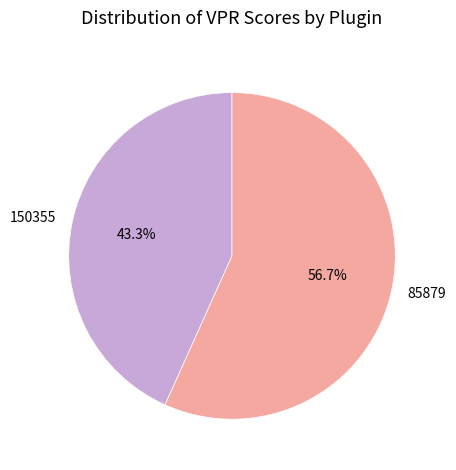

Approximately how many times larger is the value at 150355 compared to 85879?

0.8